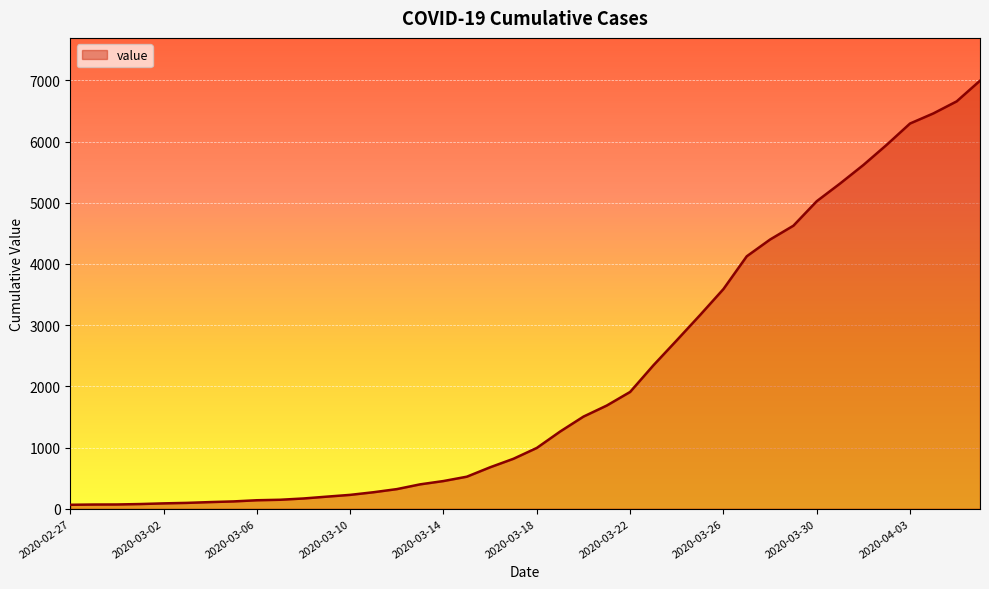

What is the difference between the maximum and minimum values?

6931